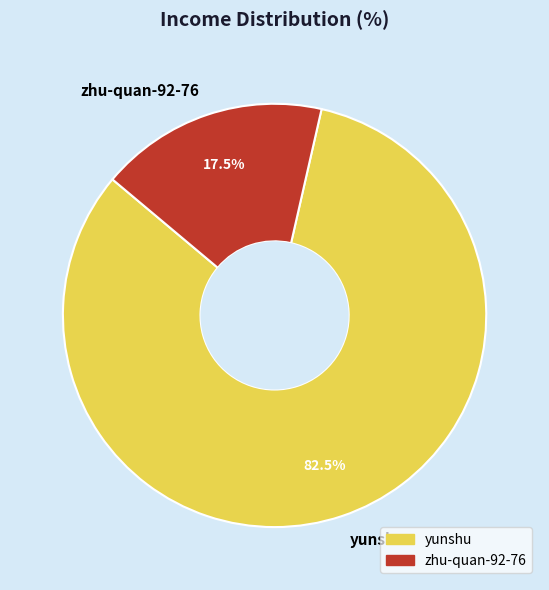

True or false: zhu-quan-92-76 accounts for 32% of the total.

False